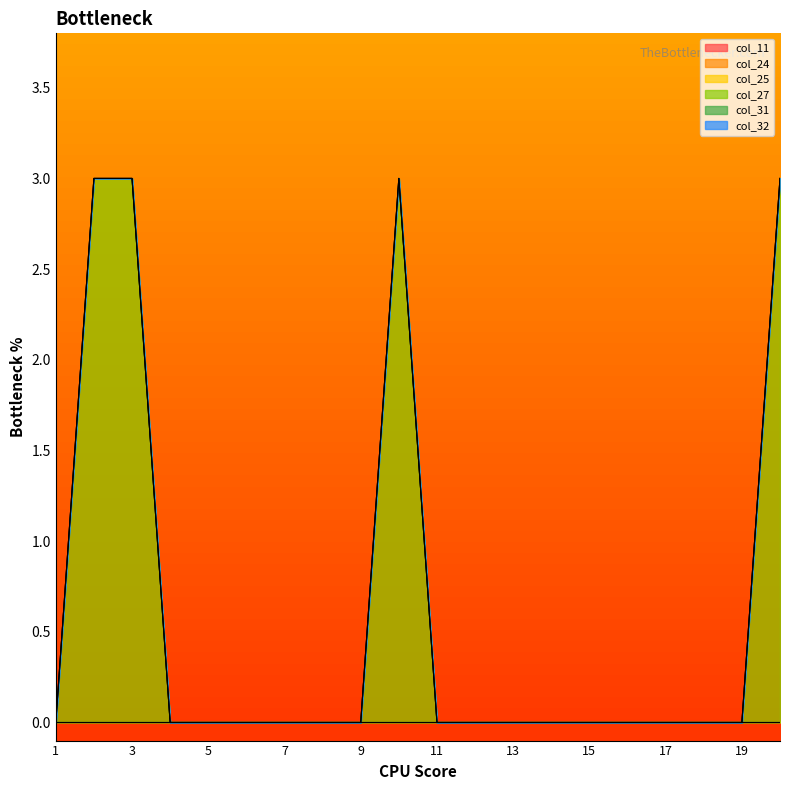

Which series has the largest total across all categories?

col_27